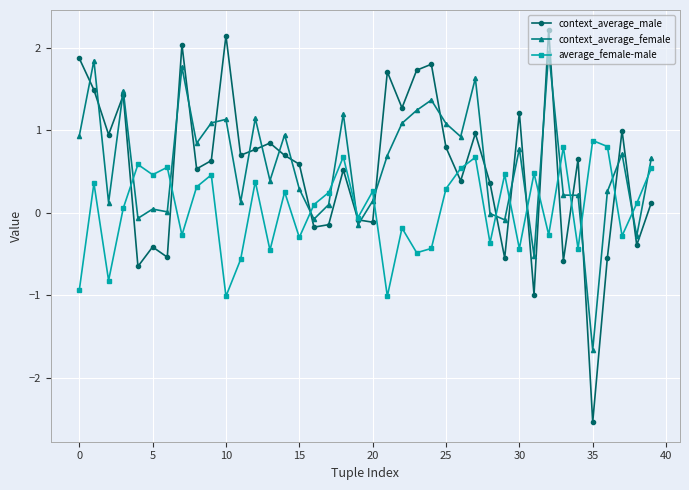

What is the value of the average_female-male point at the 1st from the left?

-0.9